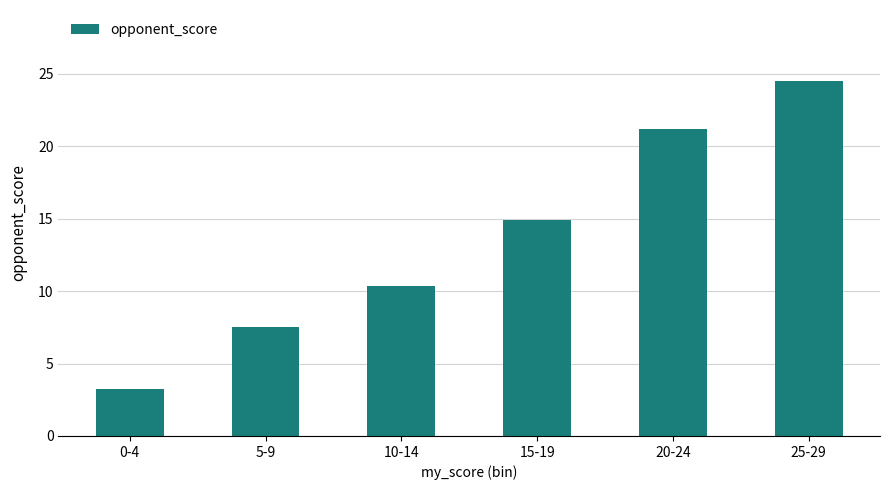

Which label corresponds to the largest value in the chart?

25-29